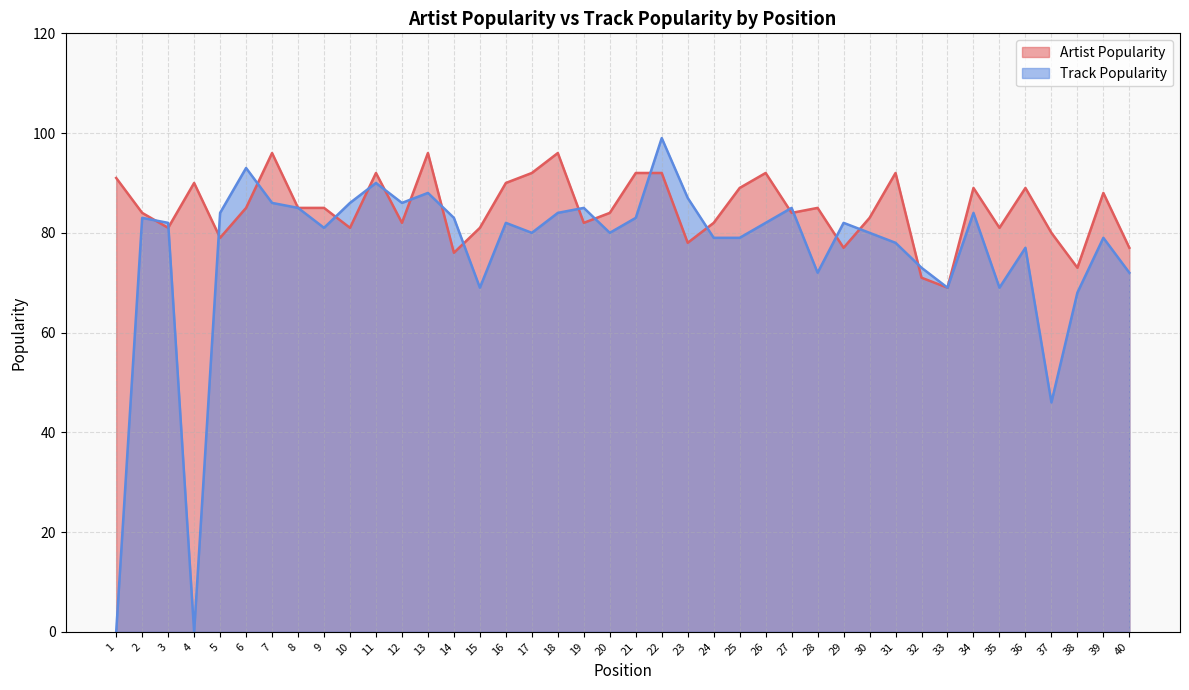

At which category does Artist Popularity reach its first local peak?

4